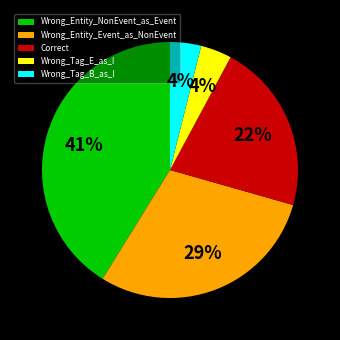

How many slices are in this pie chart?

5